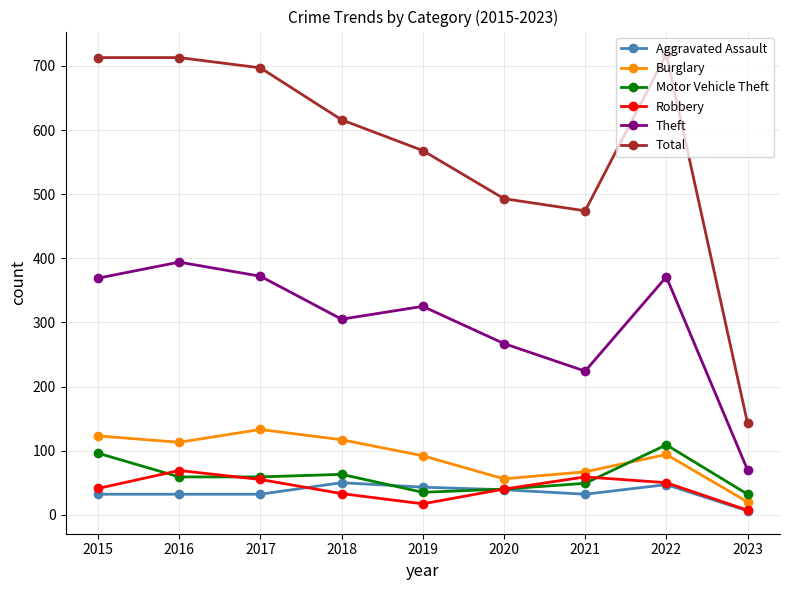

What is the greatest value displayed?

718